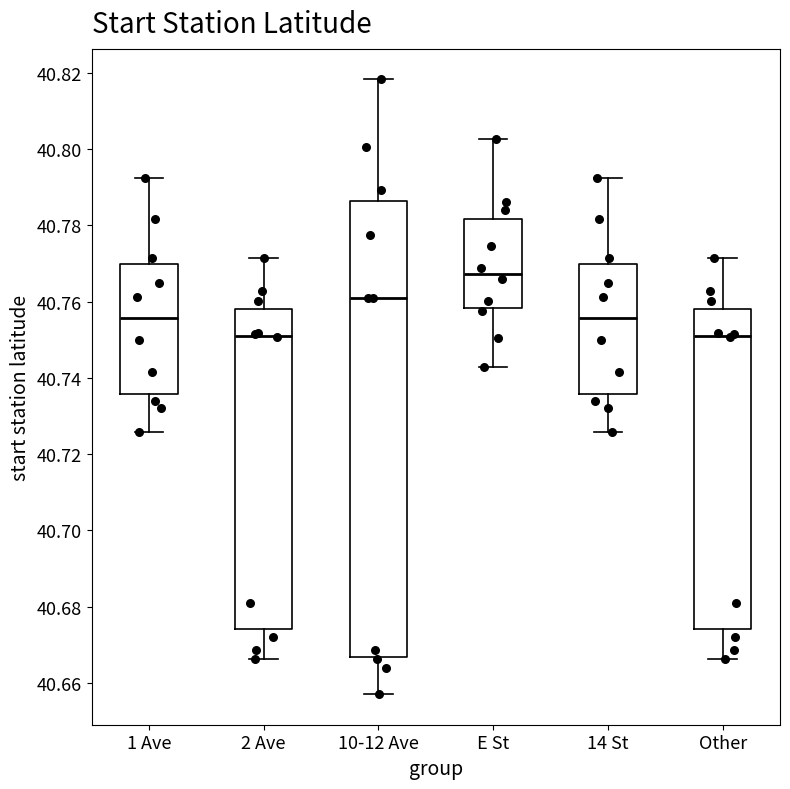

Which box is the tallest, from its lower edge to its upper edge?

10-12 Ave